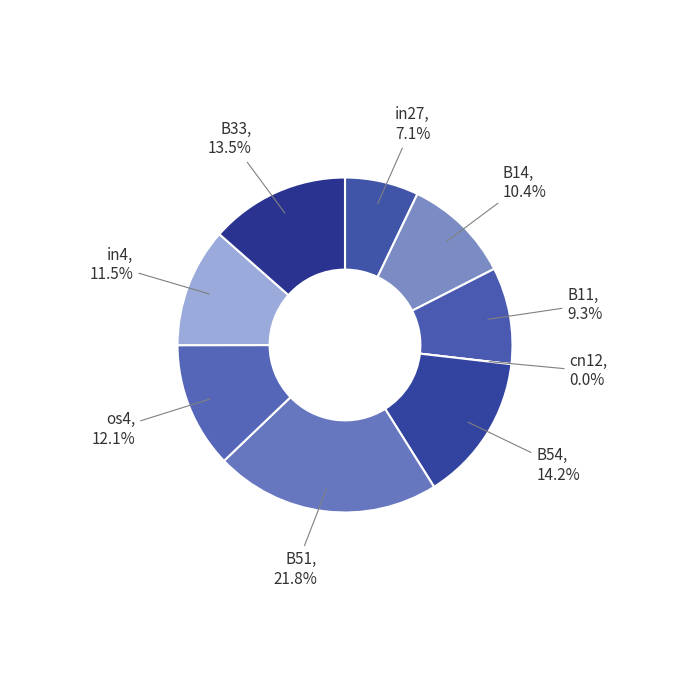

True or false: in27 accounts for 1% of the total.

False